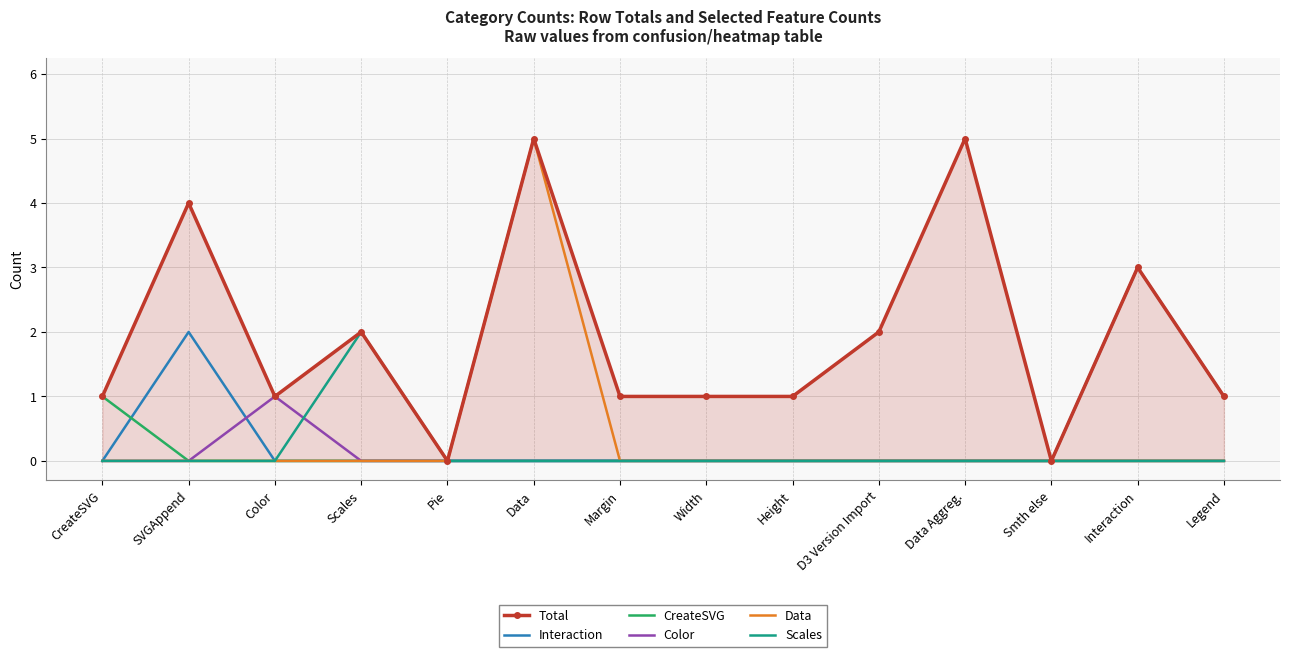

At which category does the chart reach its minimum across all series?

Pie